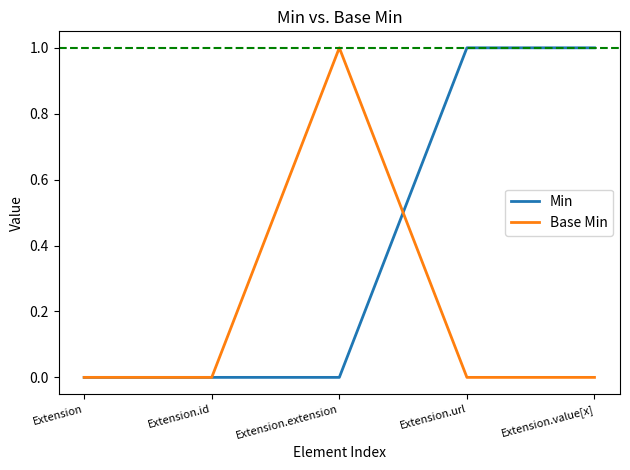

Which series changed the most between Extension.id and Extension.extension?

Base Min